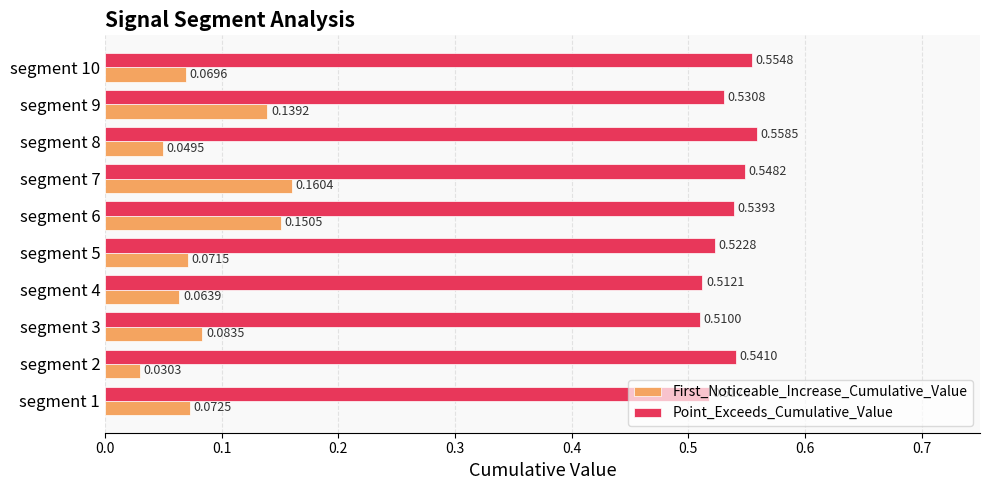

Which category has the lowest value across all series?

segment 2